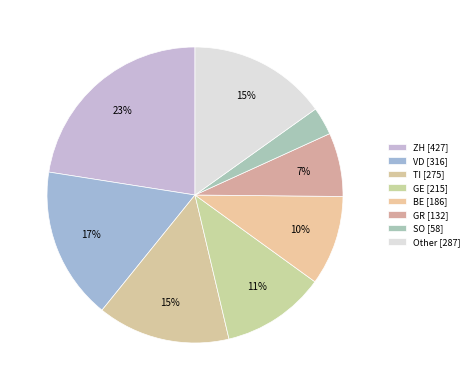

Count the number of slices in the pie.

8